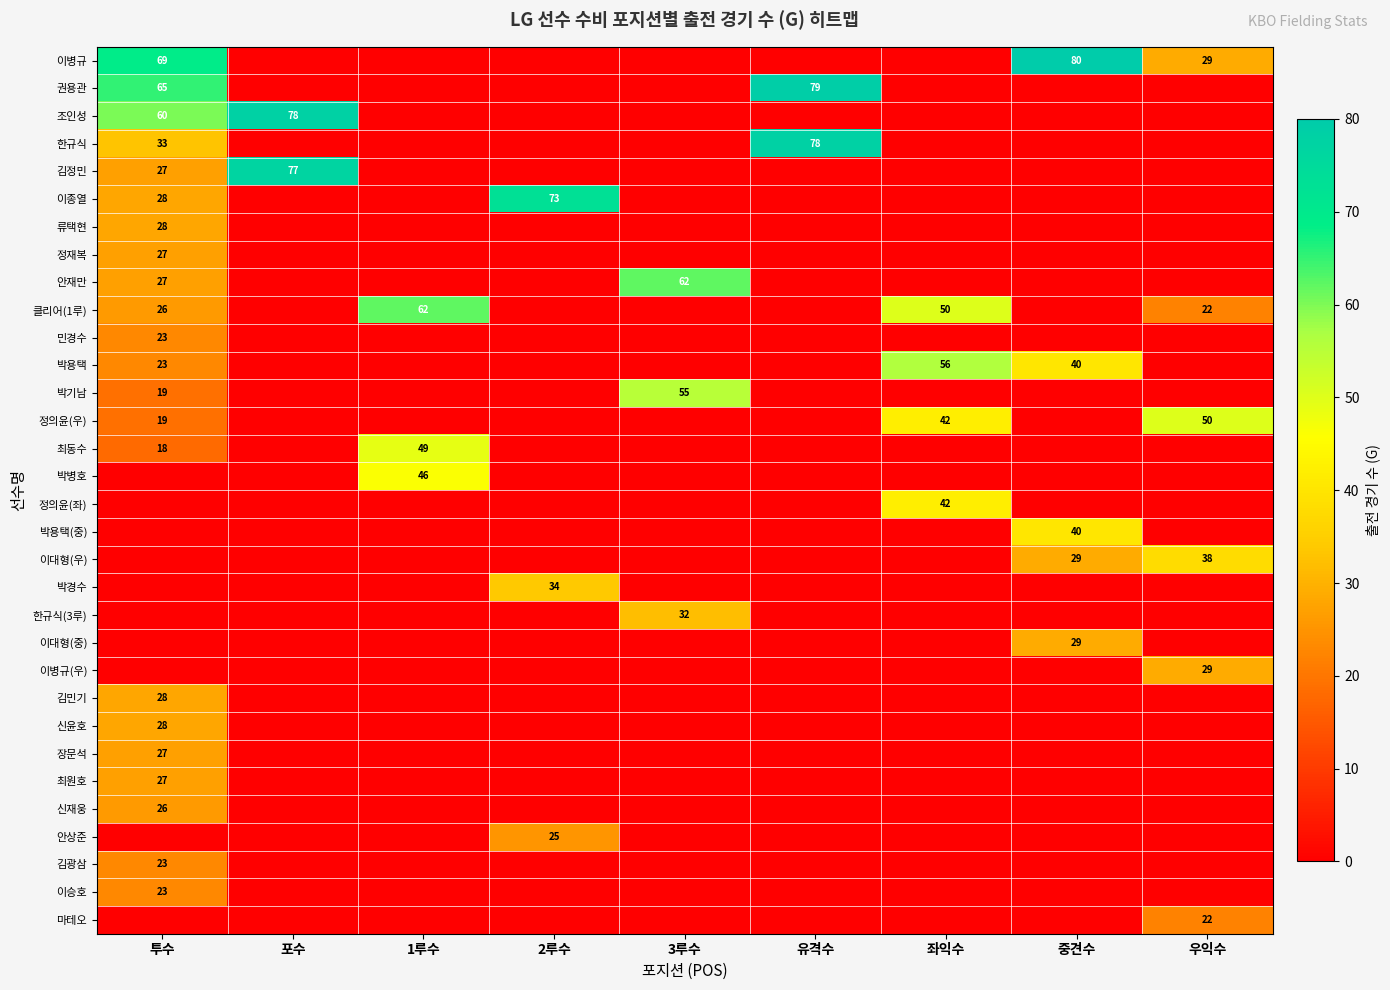

True or false: 이종열 has a value of 28 at 투수.

True